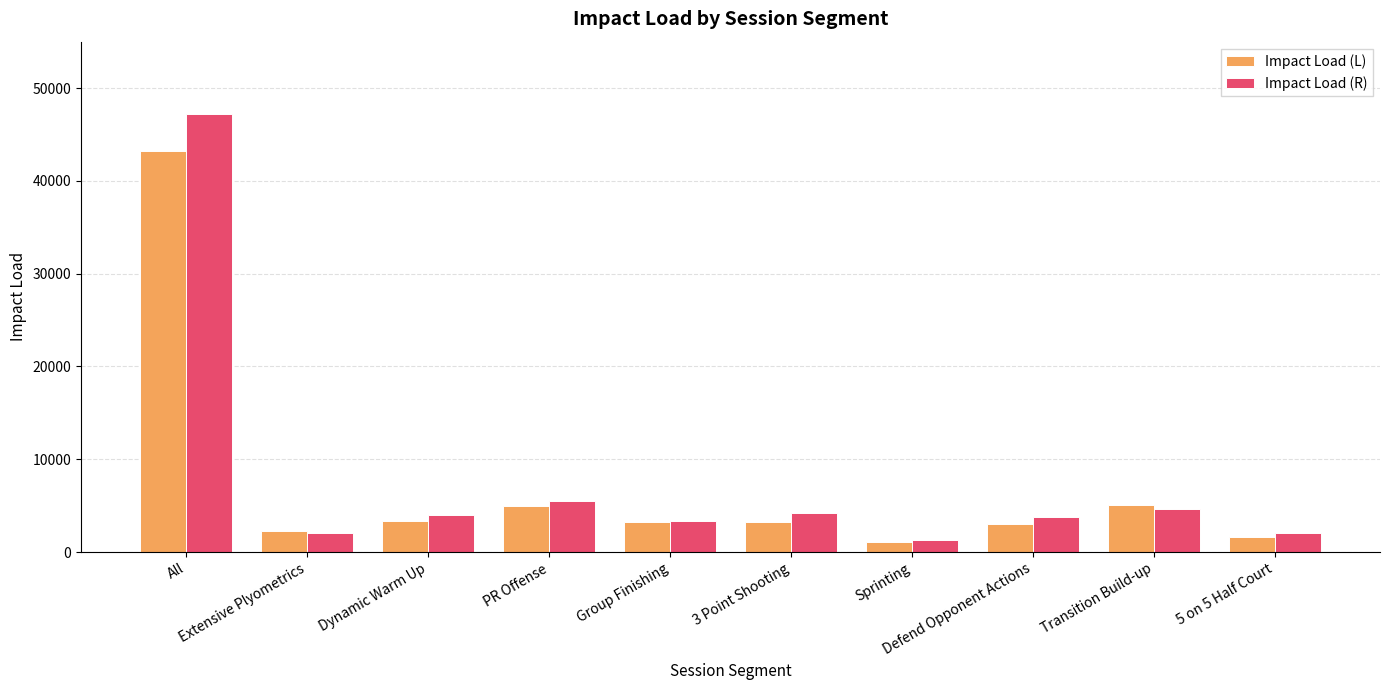

How many bars are there in each group?

2